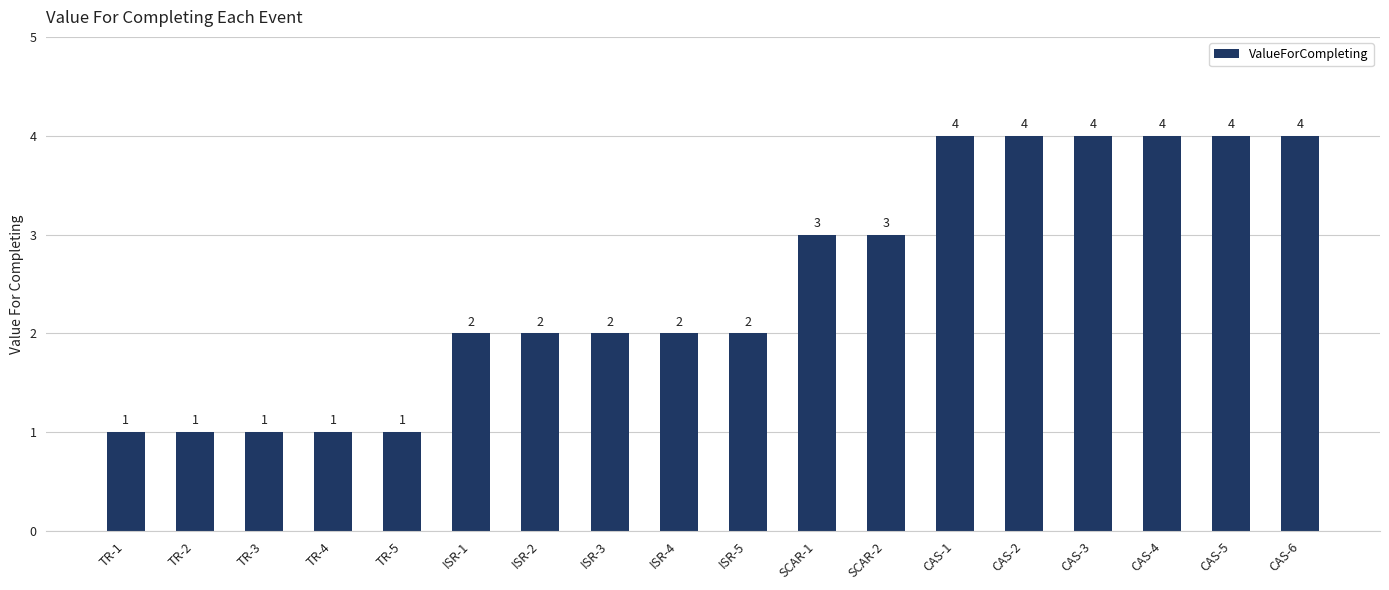

What is the sum of all values?

45